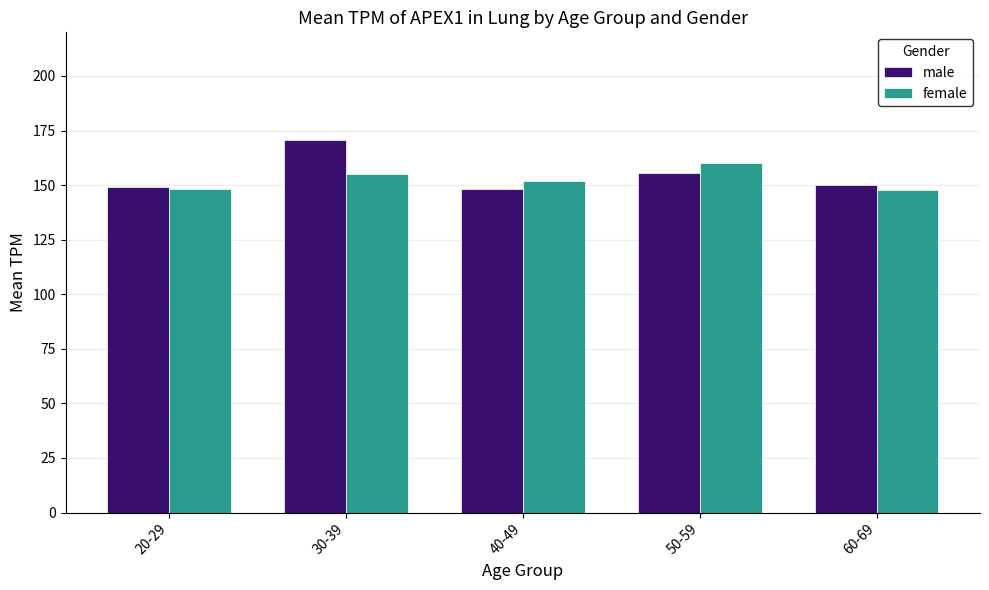

How many categories are shown in the chart?

5